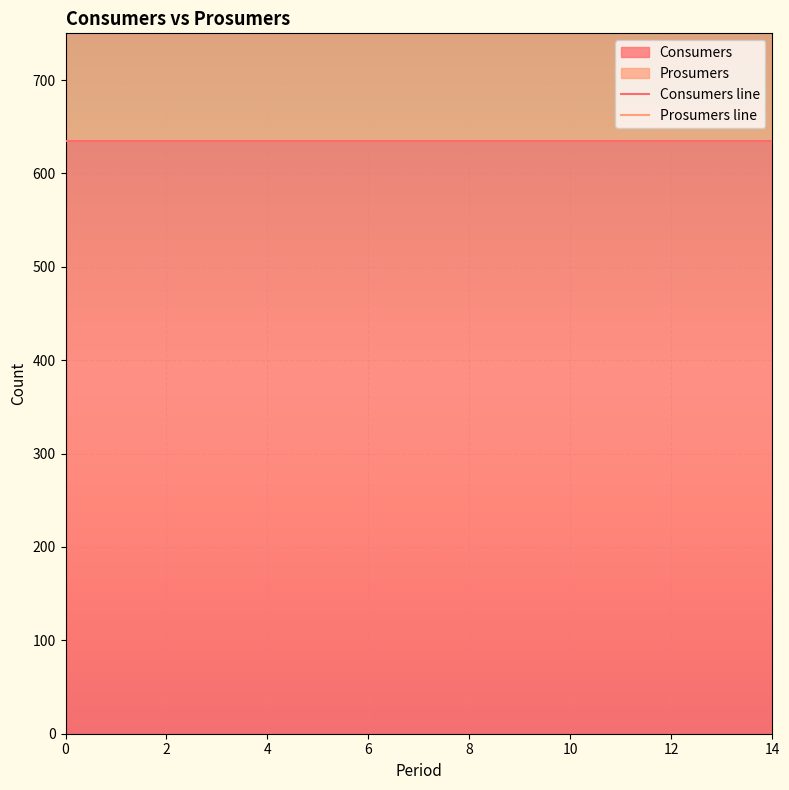

Rank the series by their average value, from lowest to highest.

Consumers line, Prosumers line